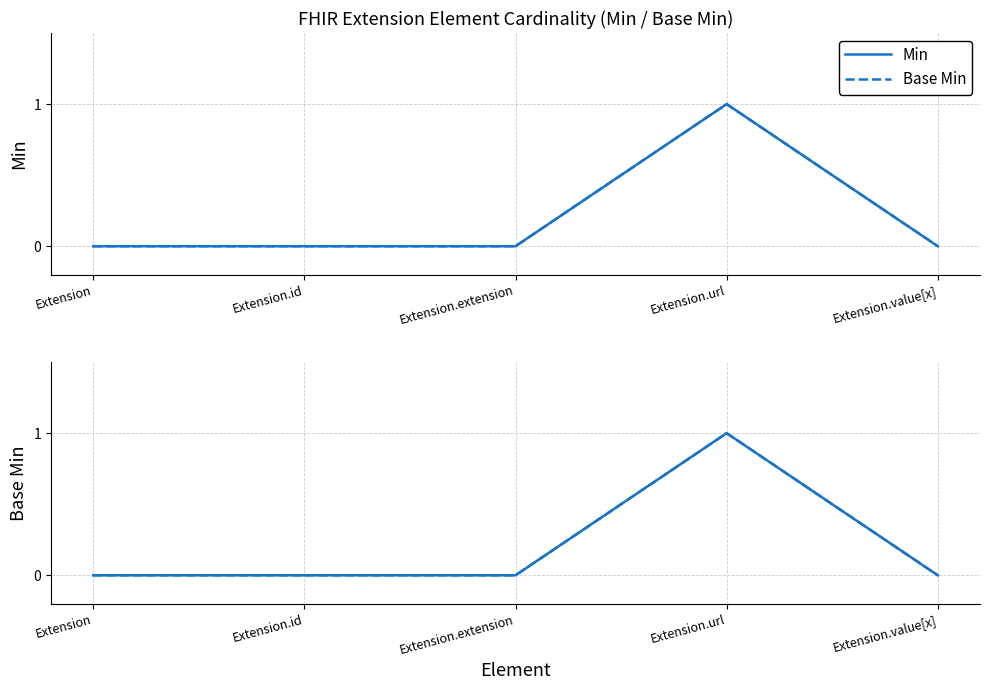

True or false: Base Min and Min intersect in this chart.

False